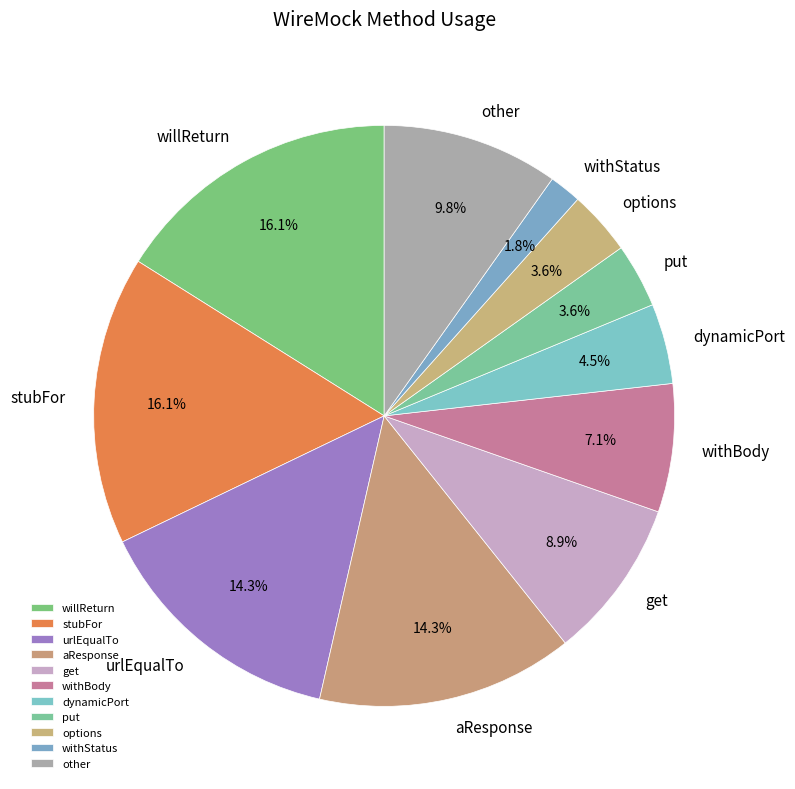

Which category has the smallest portion of the pie?

withStatus